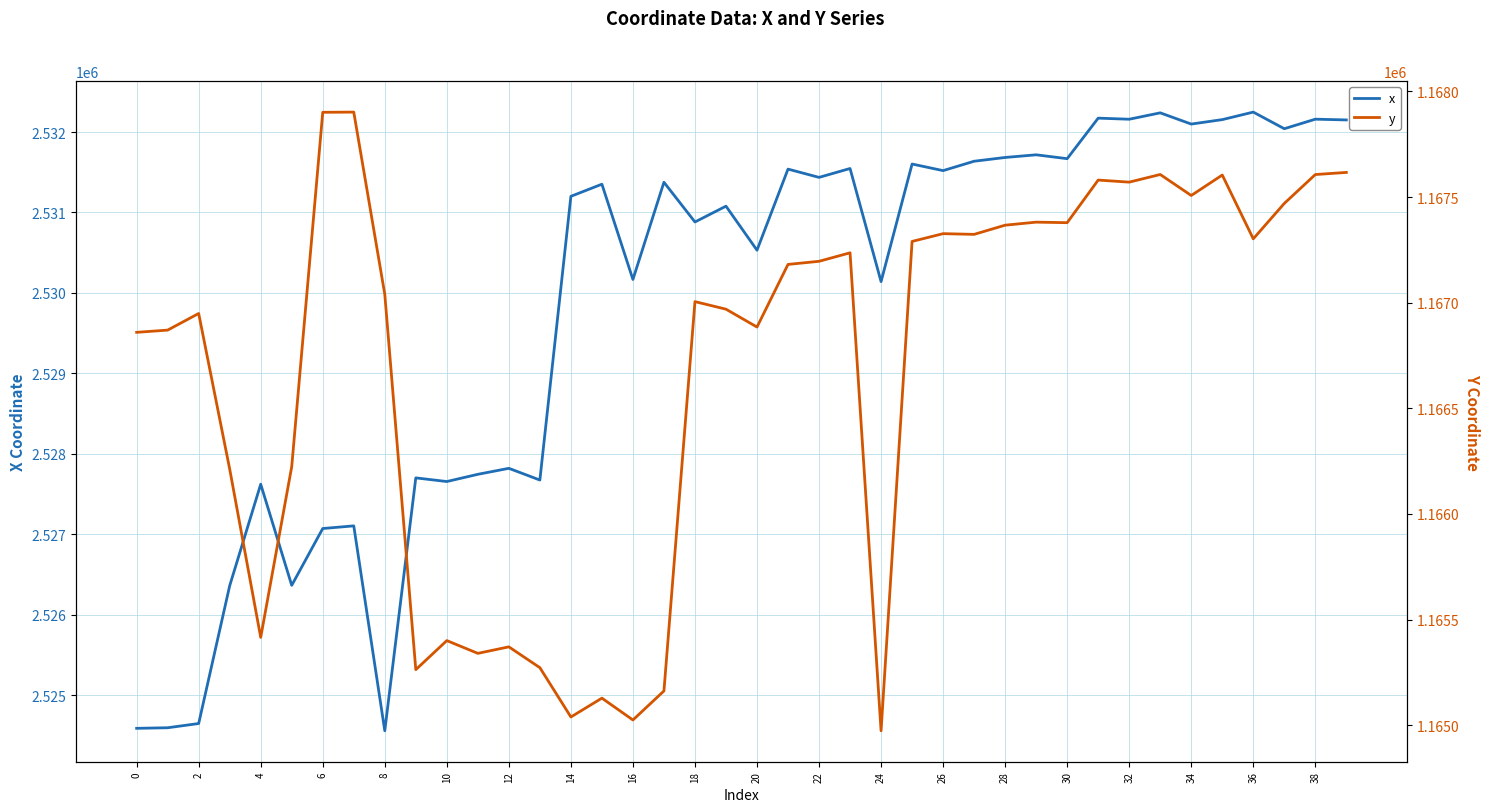

What value does the y series have at 26?

1167326.6